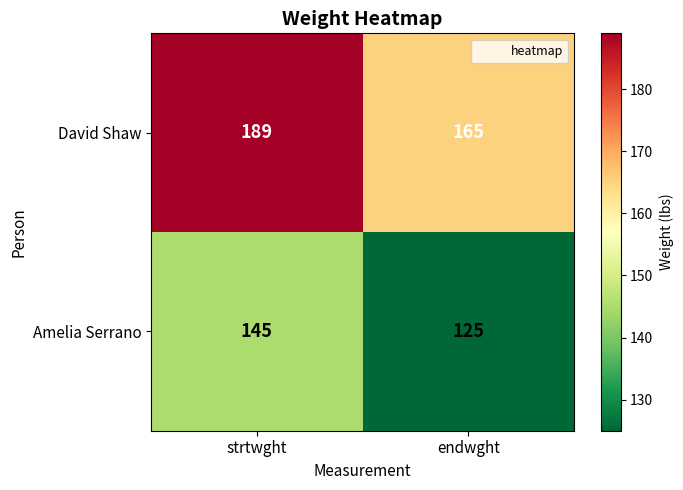

At which label does Amelia Serrano reach its minimum?

endwght